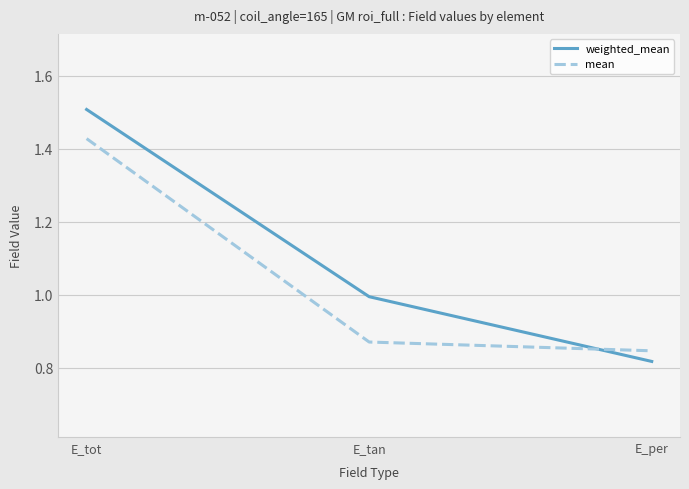

What are all the series names shown in the legend?

weighted_mean, mean